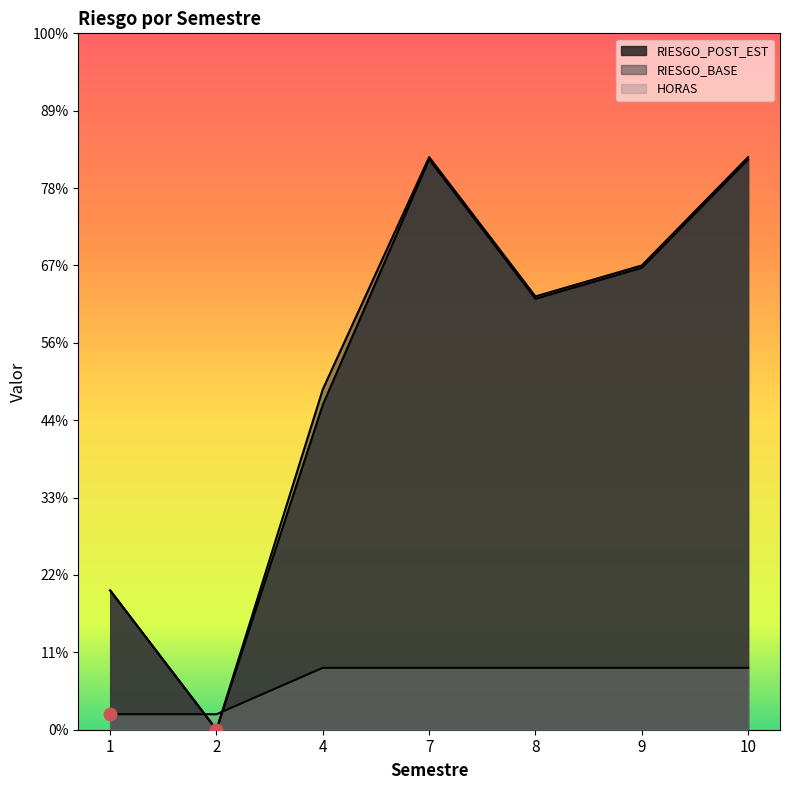

What are all the series names shown in the legend?

RIESGO_POST_EST, RIESGO_BASE, HORAS